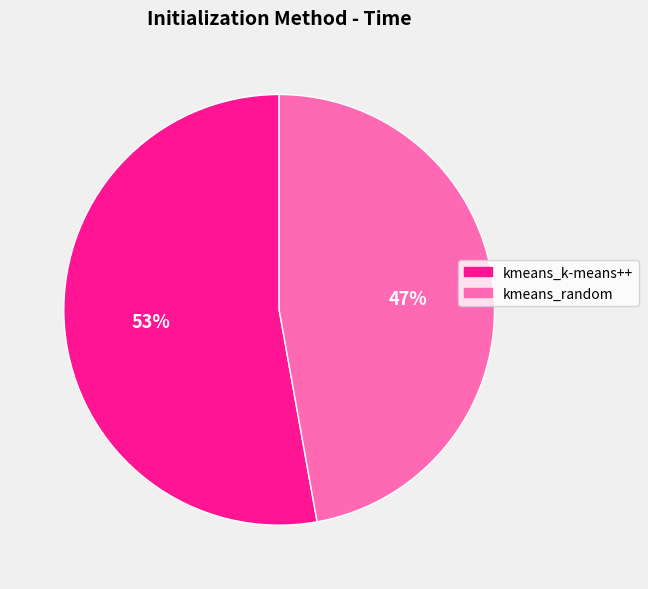

Does kmeans_random represent more than half of the total?

No